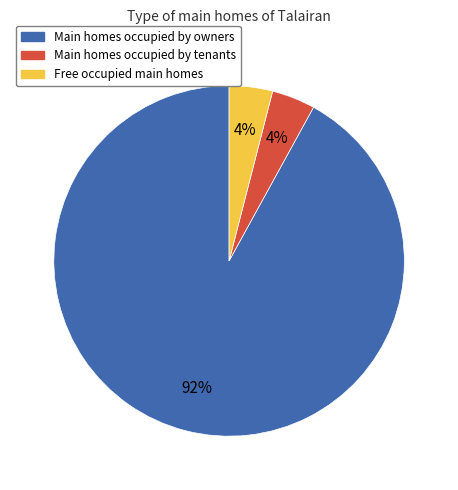

Is there any slice that represents more than half of the pie?

Yes